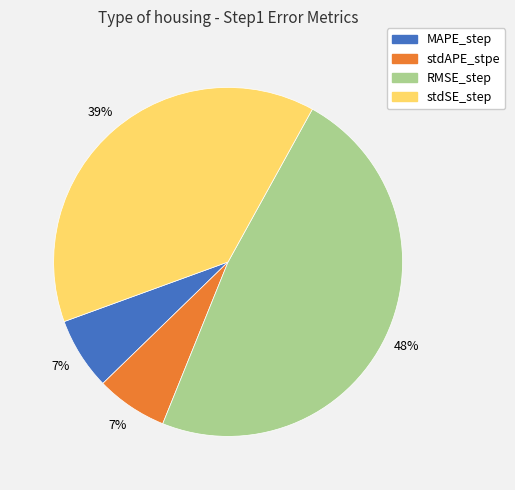

Is the sum of stdAPE_stpe and MAPE_step greater than half?

No